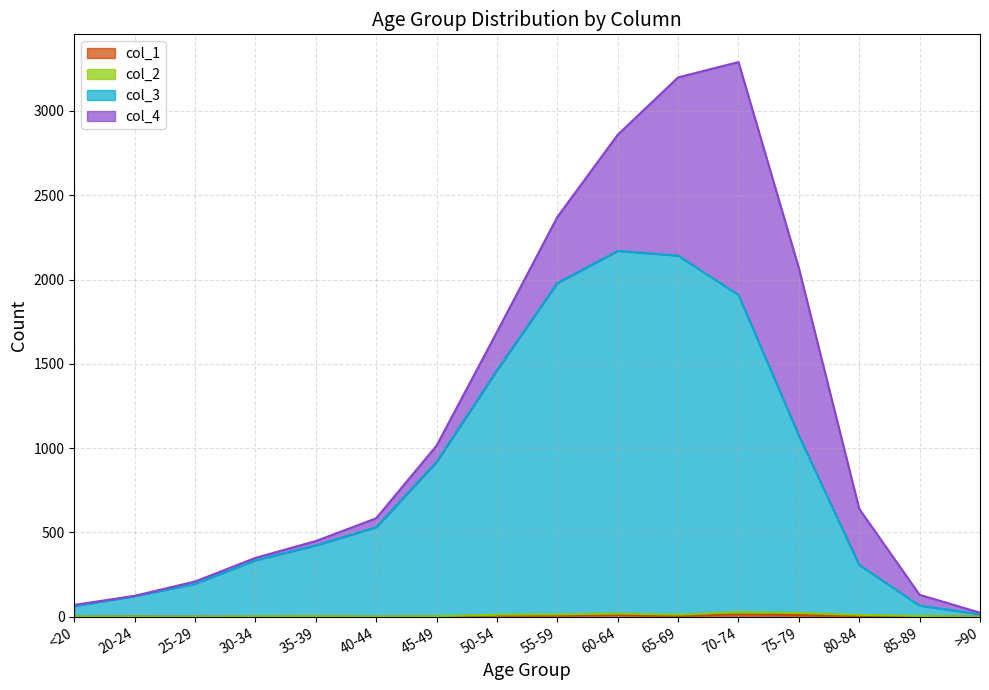

Which series has the largest total across all categories?

col_3